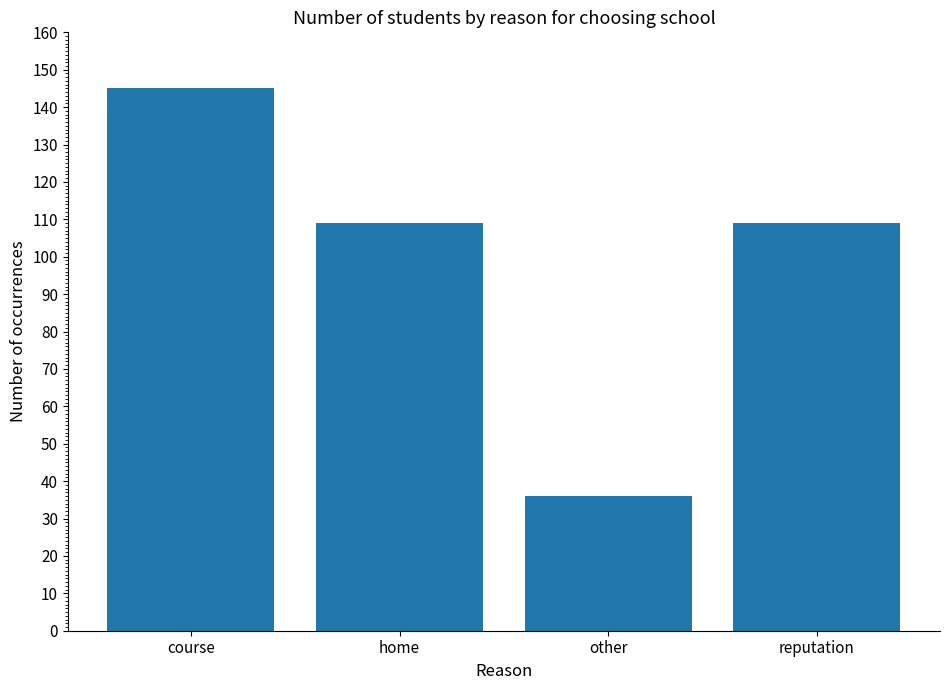

What is the label of the 3rd bar from the left?

other